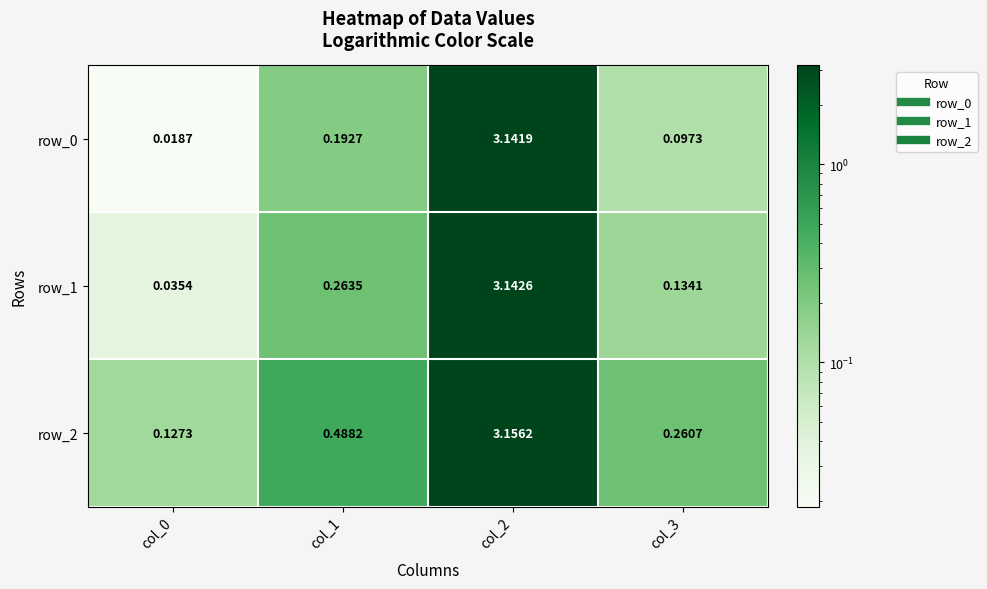

Is the value of row_1 at col_3 greater than the value of row_2 at col_3?

No